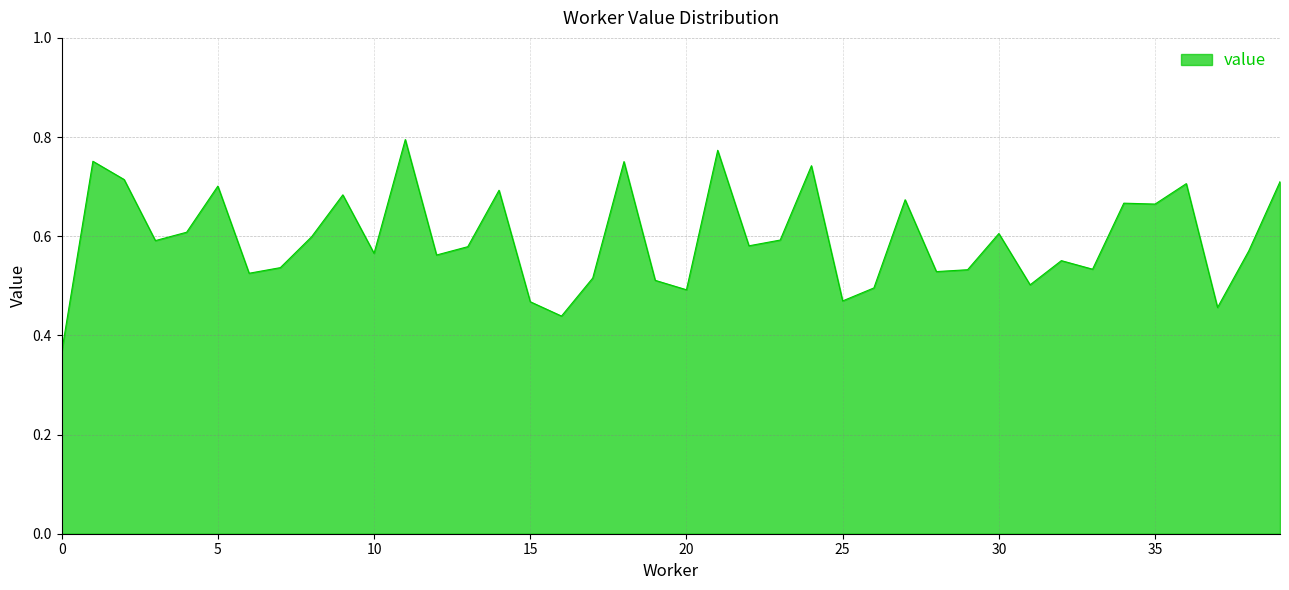

What is the difference between the maximum and minimum values?

0.4